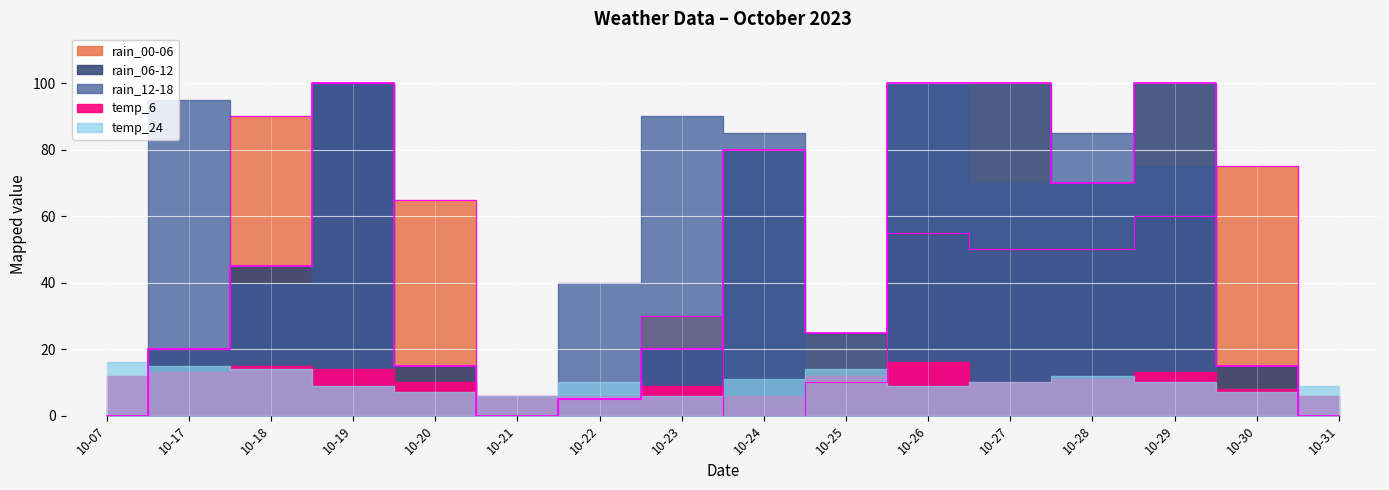

What is the maximum value for rain_06-12?

100